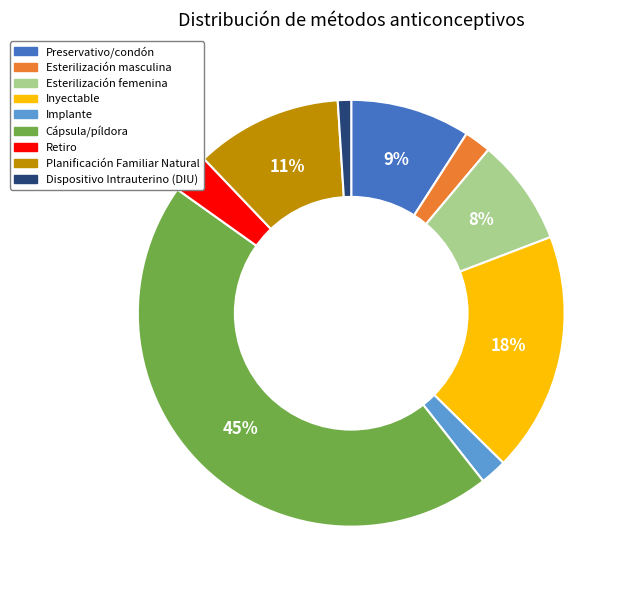

To the nearest percent, what is the difference between the largest and smallest slice percentages?

44%